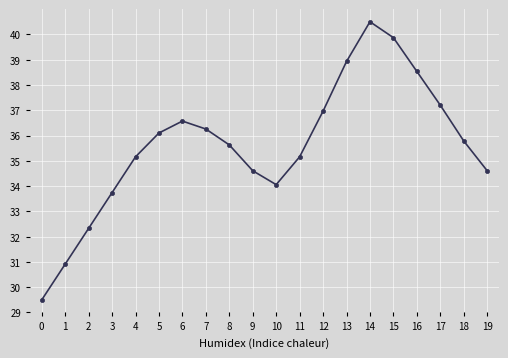

What is the maximum value shown in the chart?

40.5